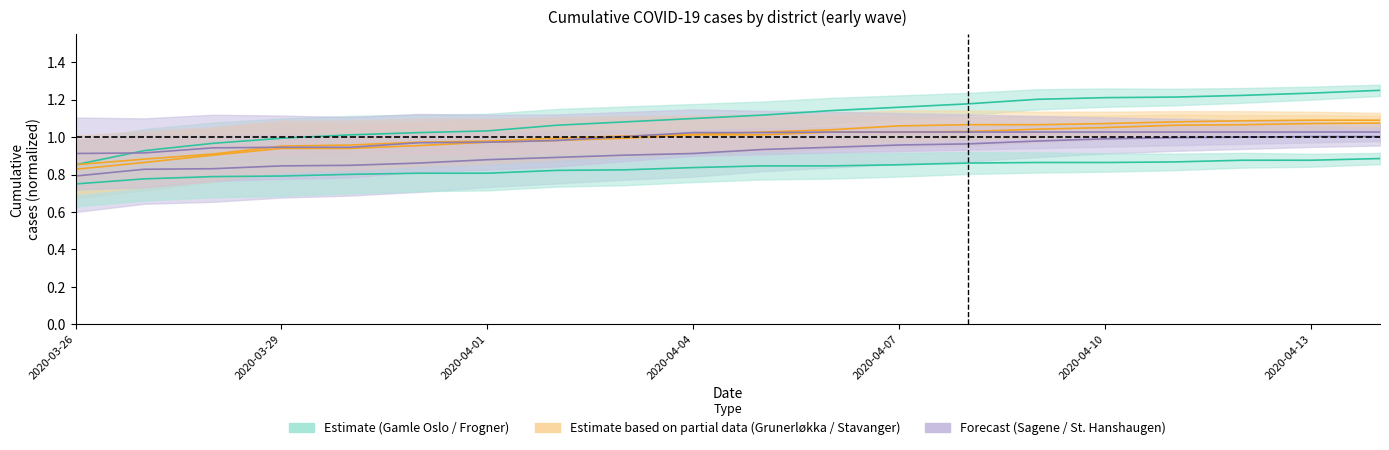

Does the chart have visible grid lines?

No